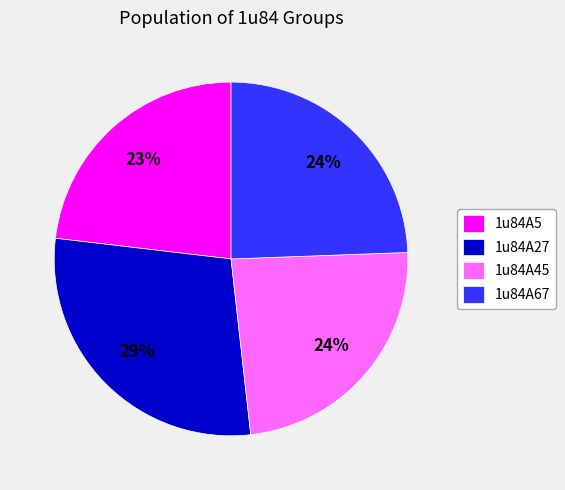

To the nearest percent, what is the average slice percentage?

25%